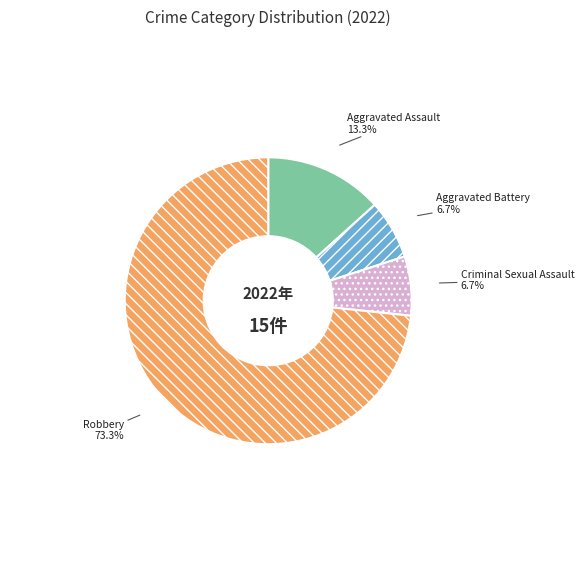

True or false: Aggravated Assault accounts for 13% of the total.

True